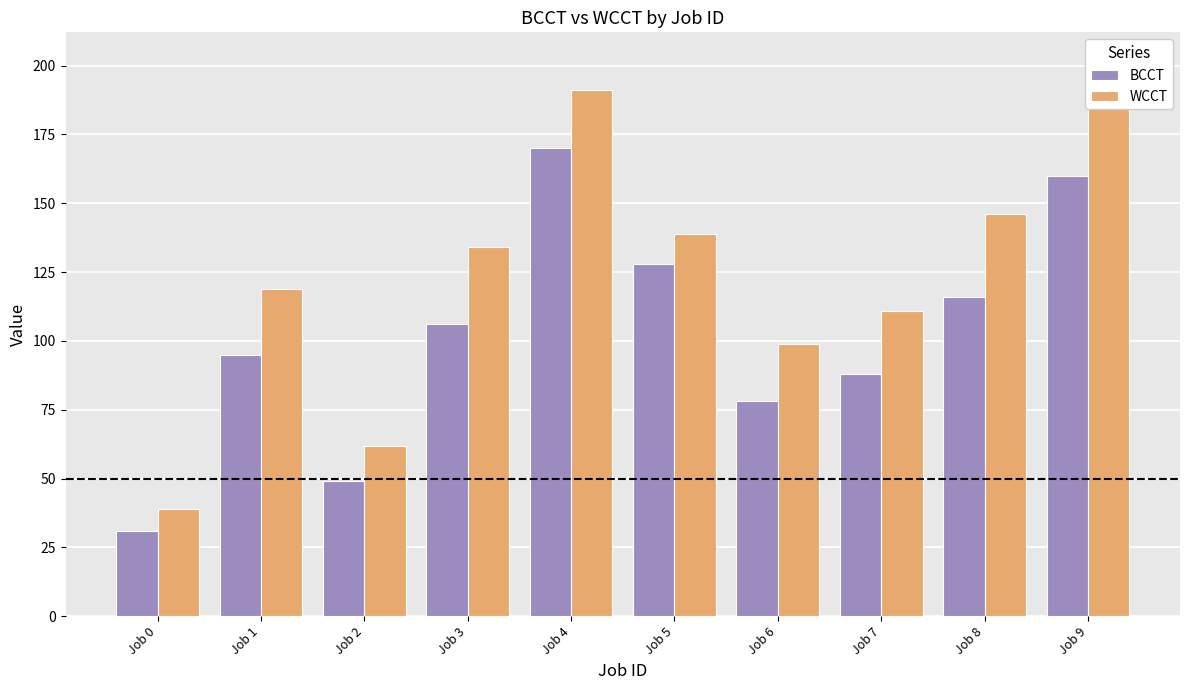

List the series in order of their peak value, highest first.

WCCT, BCCT